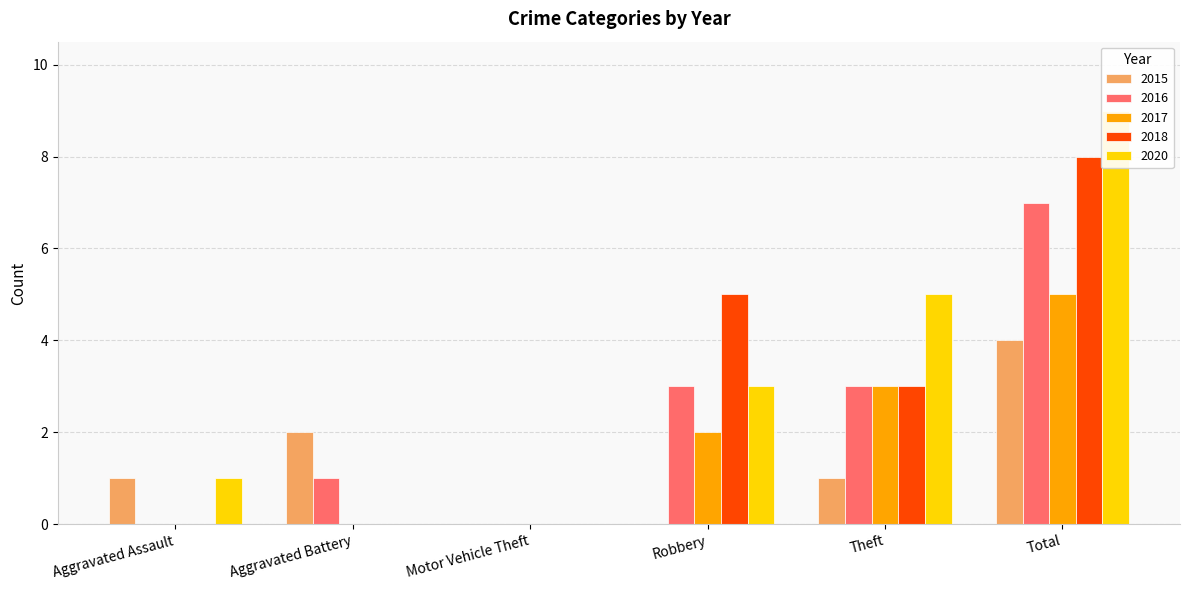

The value of 2015 at Aggravated Assault is 1. True or false?

True